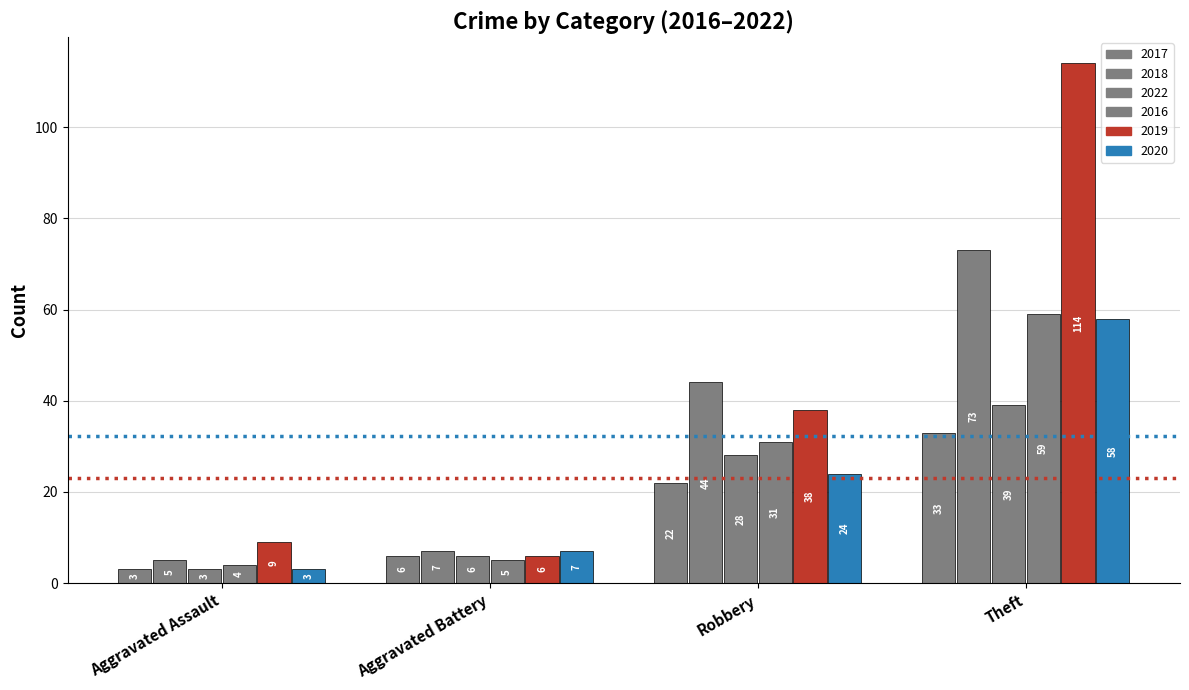

What is the difference between the maximum and minimum values in the 2019 series?

108